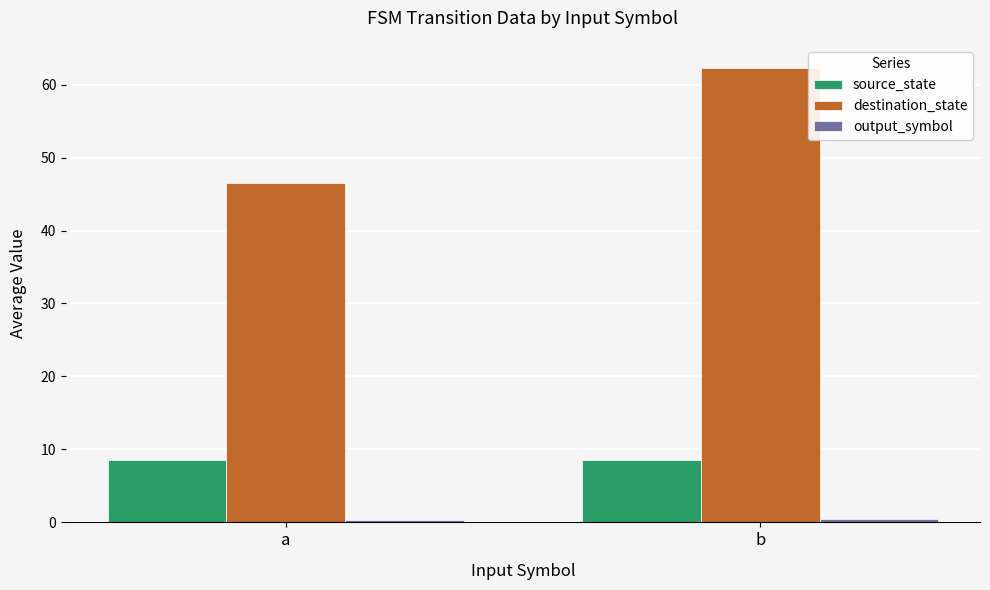

What is the sum of all destination_state values?

108.8